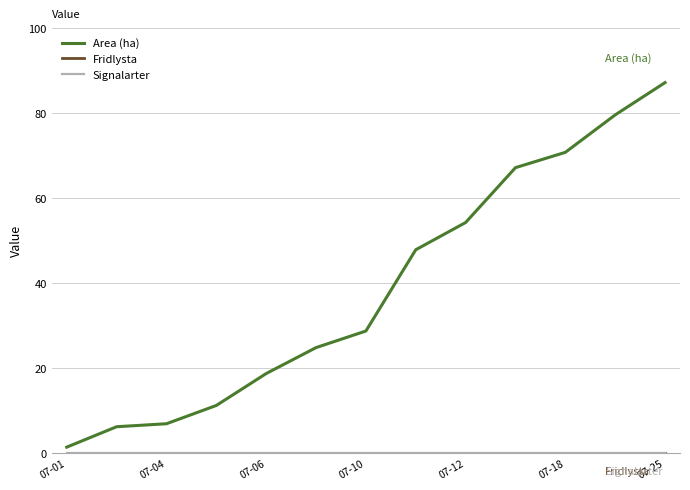

Does the chart have visible grid lines?

Yes